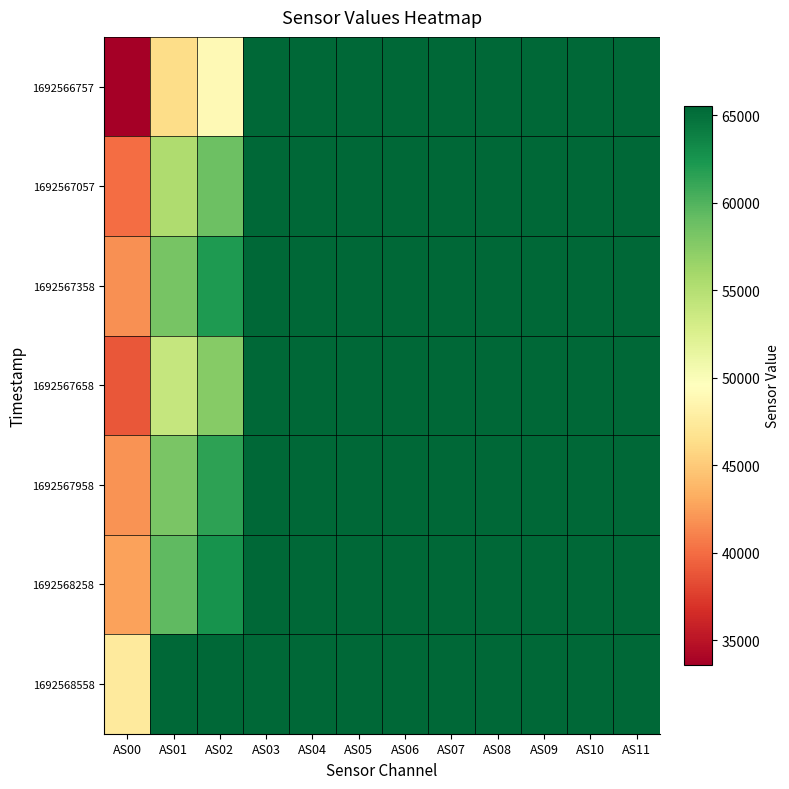

At how many categories does at least one series exceed 42315?

12